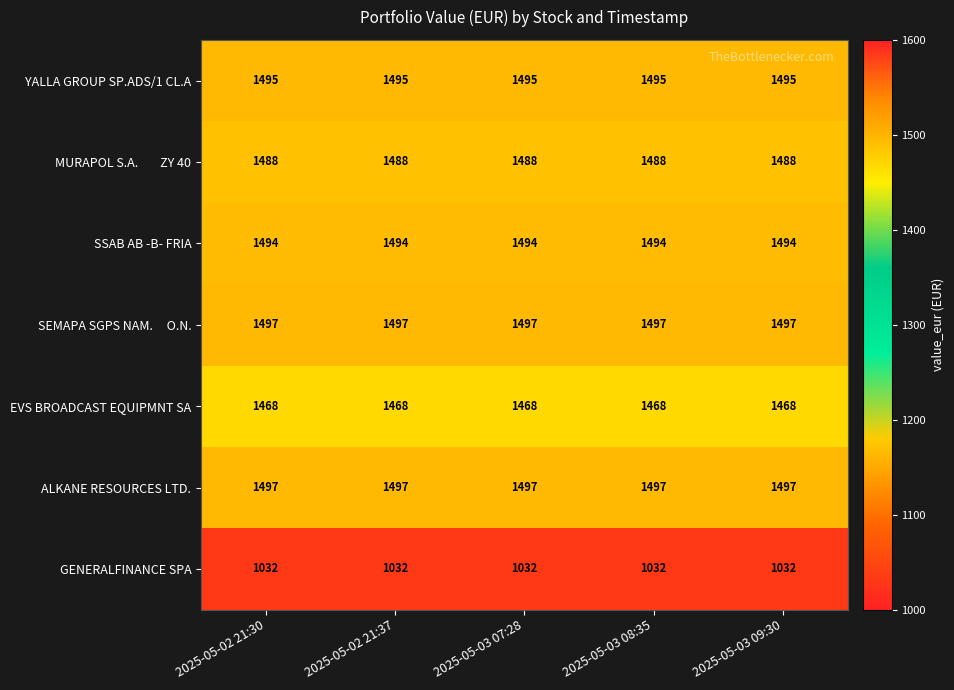

Count the number of data series in this chart.

7